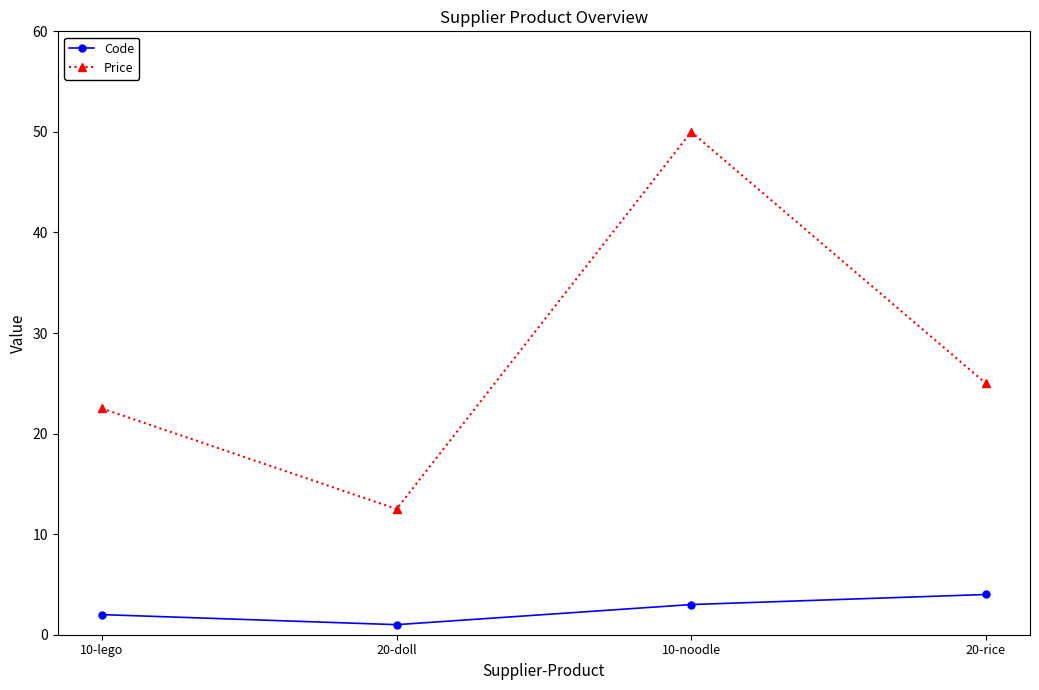

The Price series shows 12.5 at 20-doll. True or false?

True